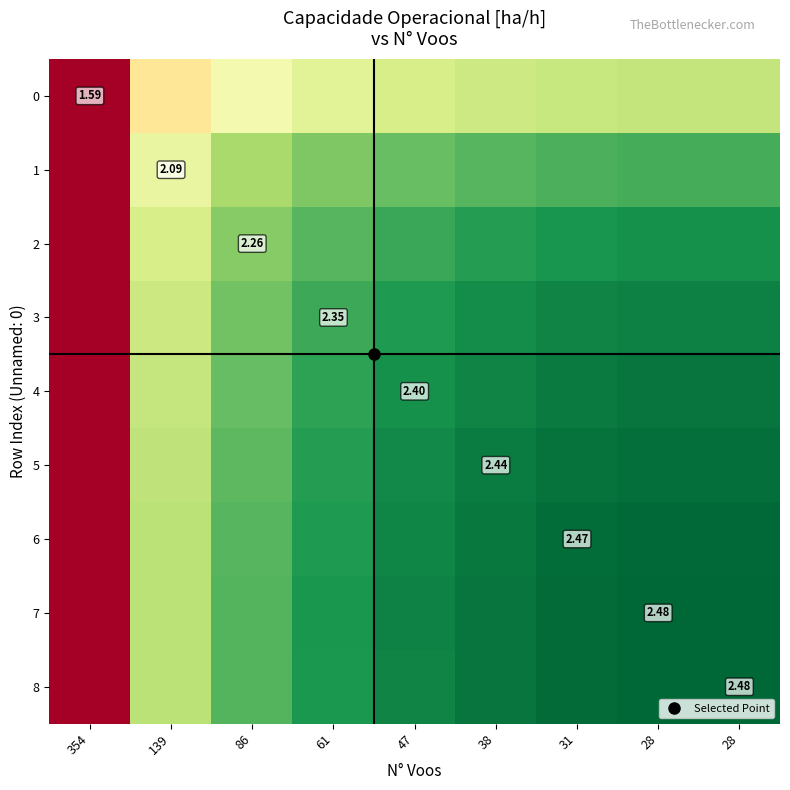

Which series has the largest total across all categories?

7